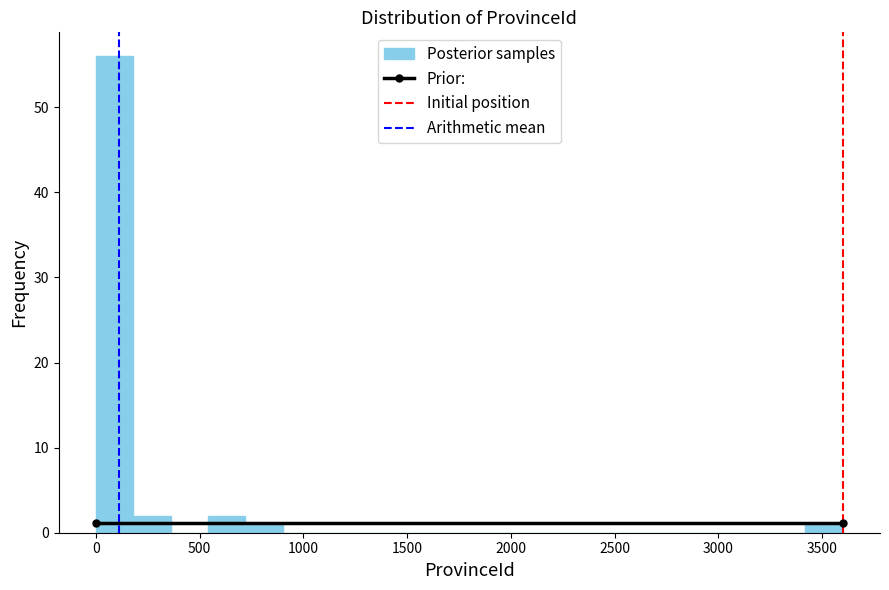

Around what value on the x-axis is the tallest bar? Give the approximate position of its centre, as read against the axis.

100